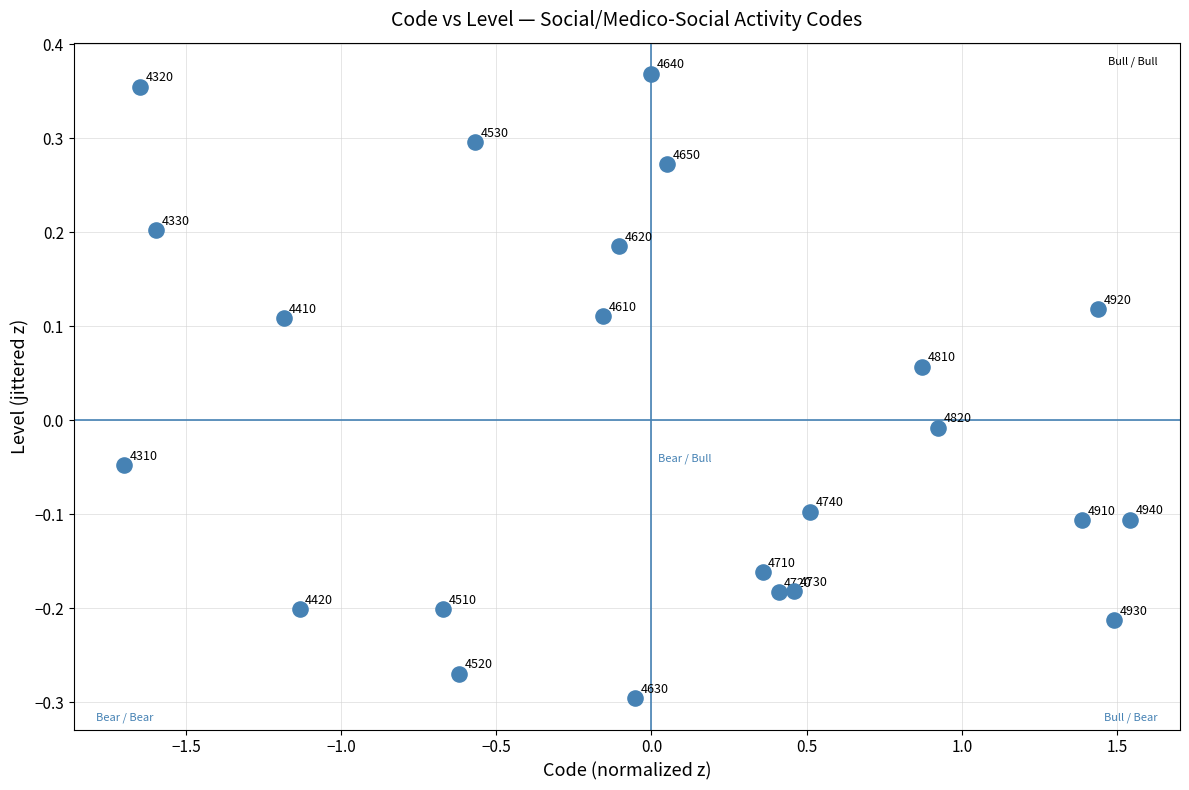

What is the range of Y values (max minus min)?

0.7